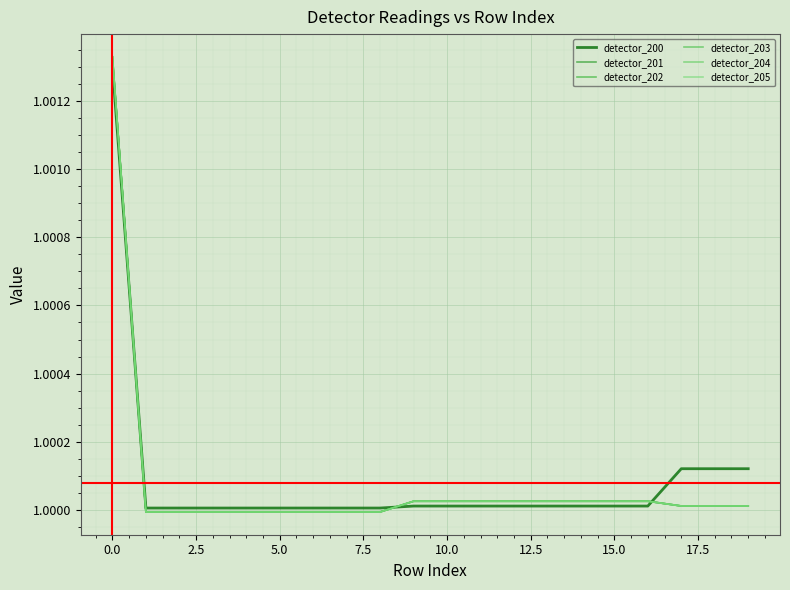

Does the chart display data point markers on the line(s)?

No